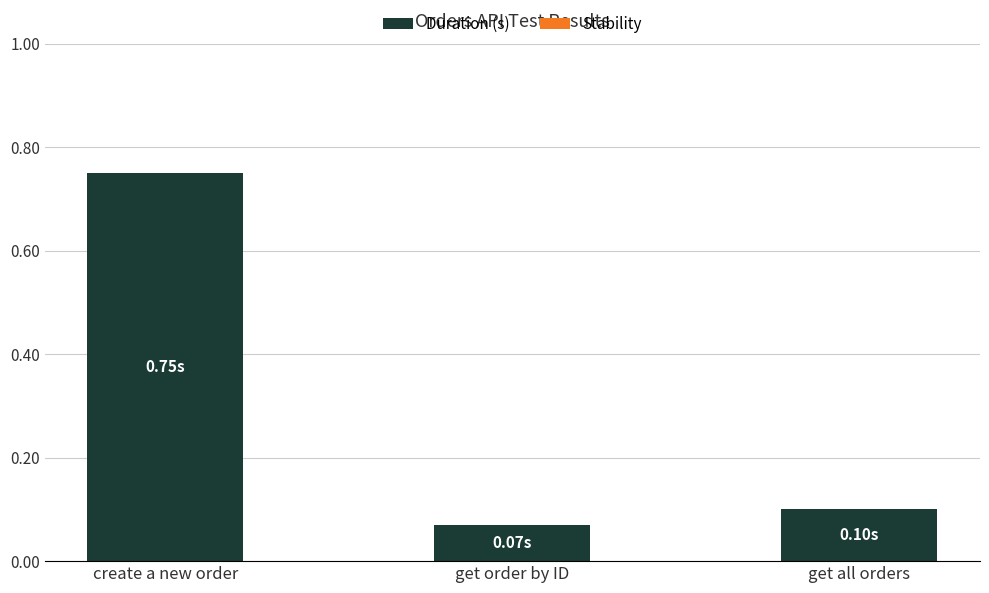

What is the average value?

0.3